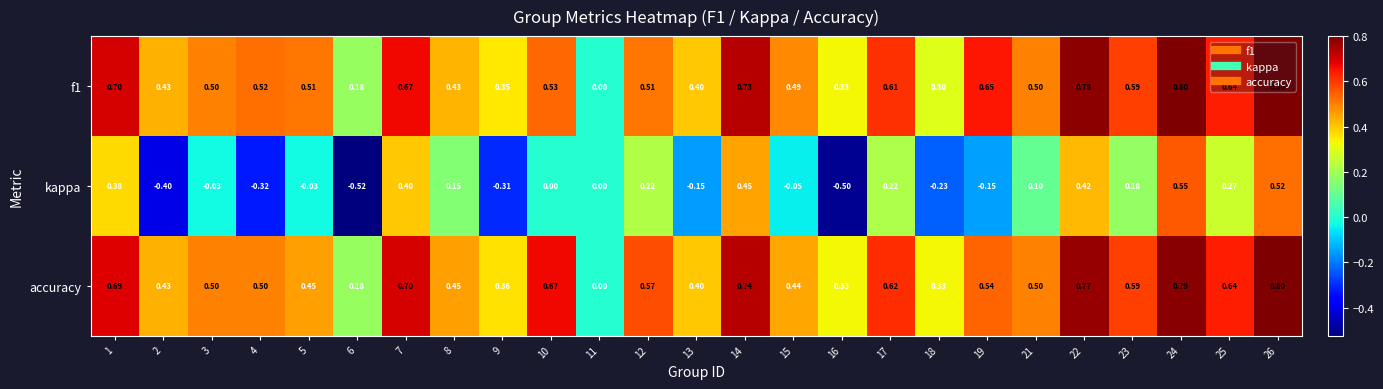

What is the total value across all series at 8?

1.0